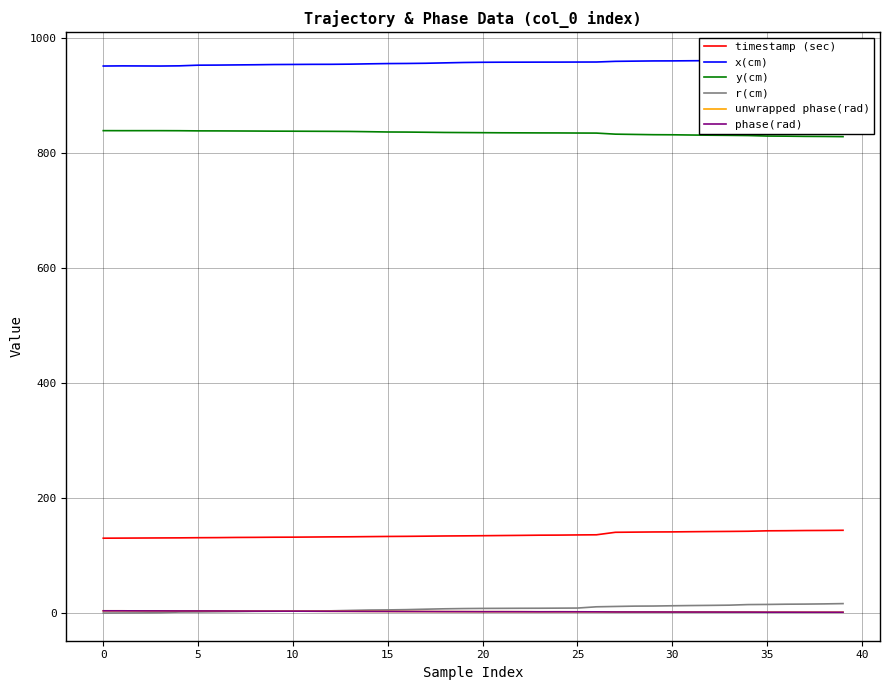

How many lines are shown in the chart?

6